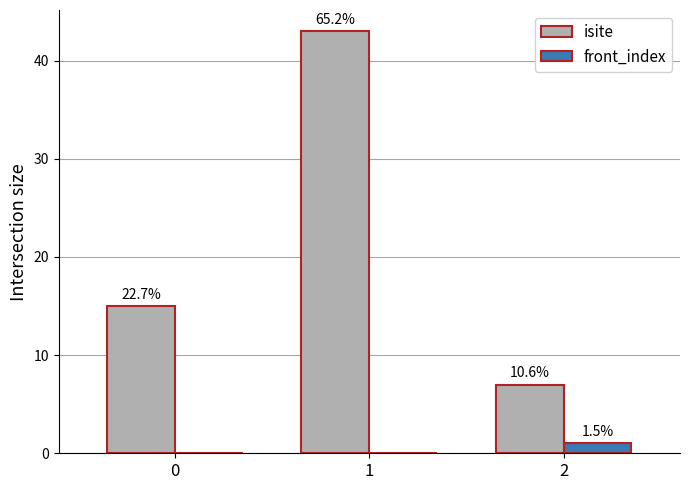

Are the bars grouped side by side (vs. stacked)?

Yes